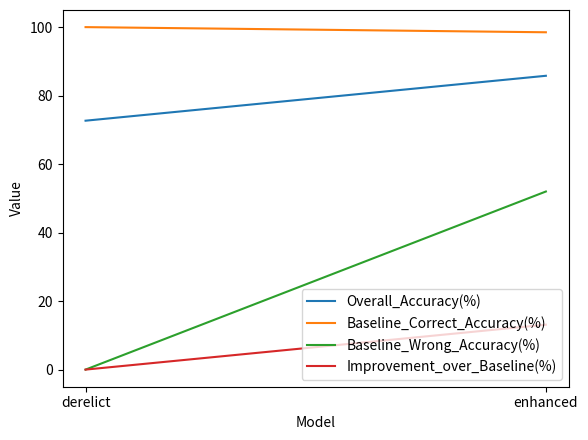

Reading left to right, extract all data points from this chart.

Overall_Accuracy(%): 72.7	85.8
Baseline_Correct_Accuracy(%): 100.0	98.5
Baseline_Wrong_Accuracy(%): 0.0	52.0
Improvement_over_Baseline(%): 0.0	13.1